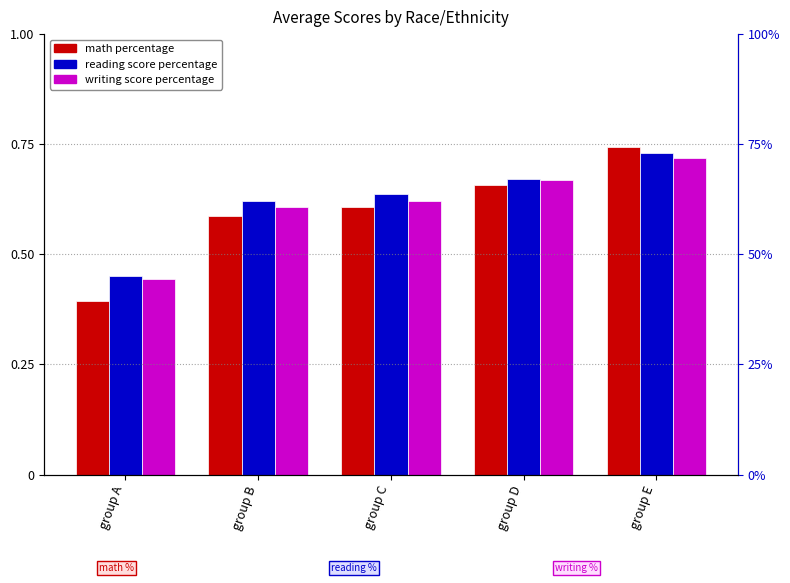

How many bars are there in total?

15